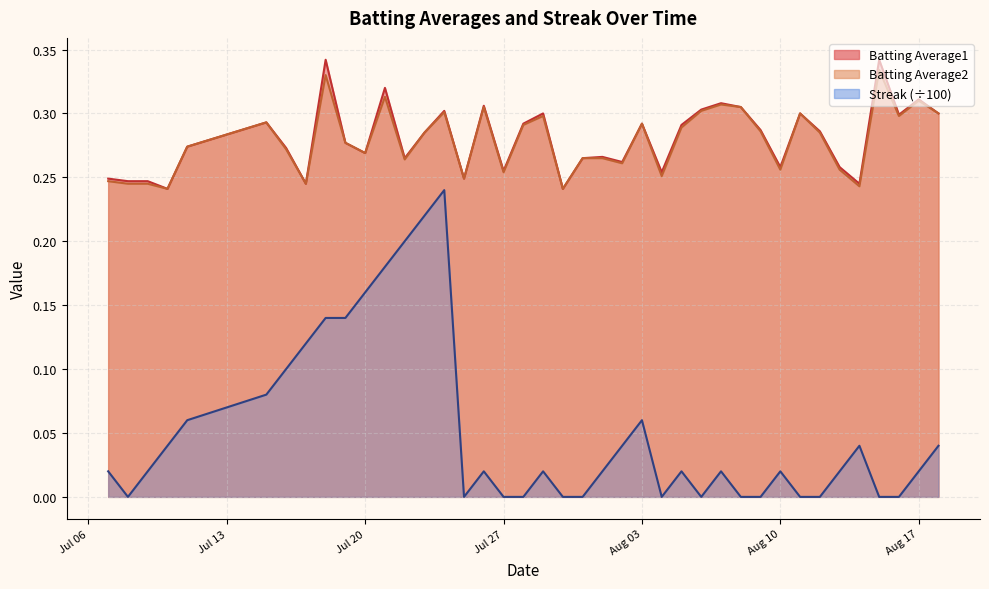

Reading right to left, transcribe all the data shown in this chart.

Batting Average1: 0.3	0.3	0.3	0.3	0.2	0.3	0.3	0.3	0.3	0.3	0.3	0.3	0.3	0.3	0.3	0.3	0.3	0.3	0.3	0.2	0.3	0.3	0.3	0.3	0.2	0.3	0.3	0.3	0.3	0.3	0.3	0.3	0.2	0.3	0.3	0.3	0.2	0.2	0.2	0.2
Batting Average2: 0.3	0.3	0.3	0.3	0.2	0.3	0.3	0.3	0.3	0.3	0.3	0.3	0.3	0.3	0.3	0.3	0.3	0.3	0.3	0.2	0.3	0.3	0.3	0.3	0.2	0.3	0.3	0.3	0.3	0.3	0.3	0.3	0.2	0.3	0.3	0.3	0.2	0.2	0.2	0.2
Streak: 0.0	0.0	0.0	0.0	0.0	0.0	0.0	0.0	0.0	0.0	0.0	0.0	0.0	0.0	0.0	0.1	0.0	0.0	0.0	0.0	0.0	0.0	0.0	0.0	0.0	0.2	0.2	0.2	0.2	0.2	0.1	0.1	0.1	0.1	0.1	0.1	0.0	0.0	0.0	0.0